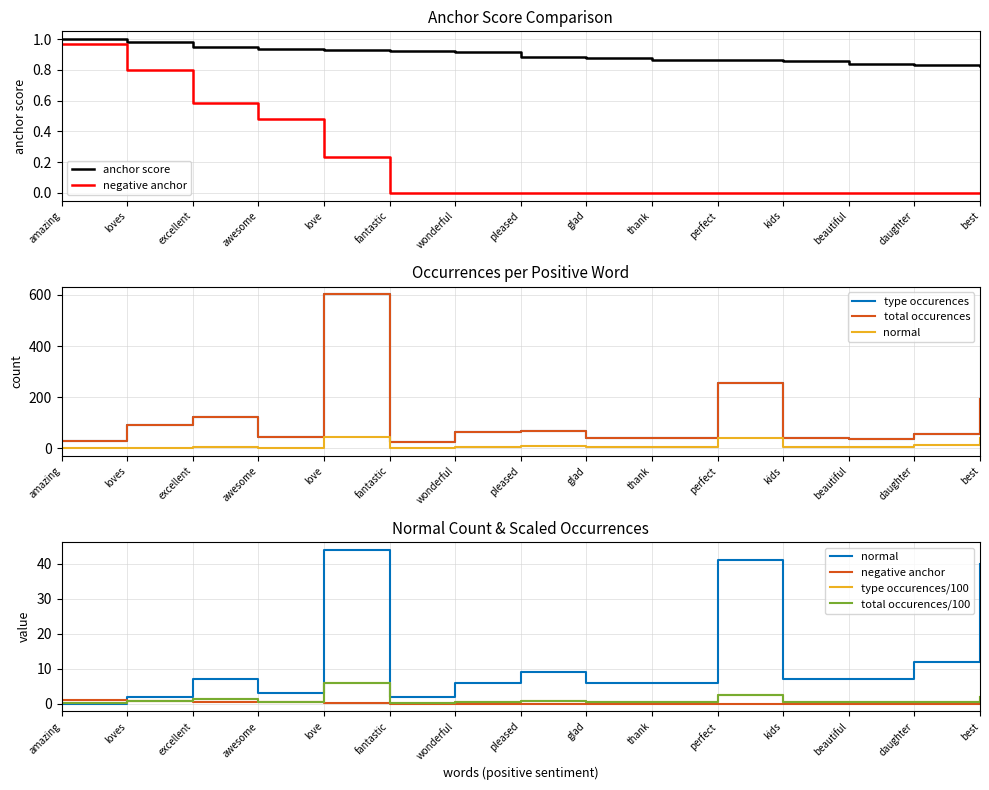

How many categories are shown in the chart?

15